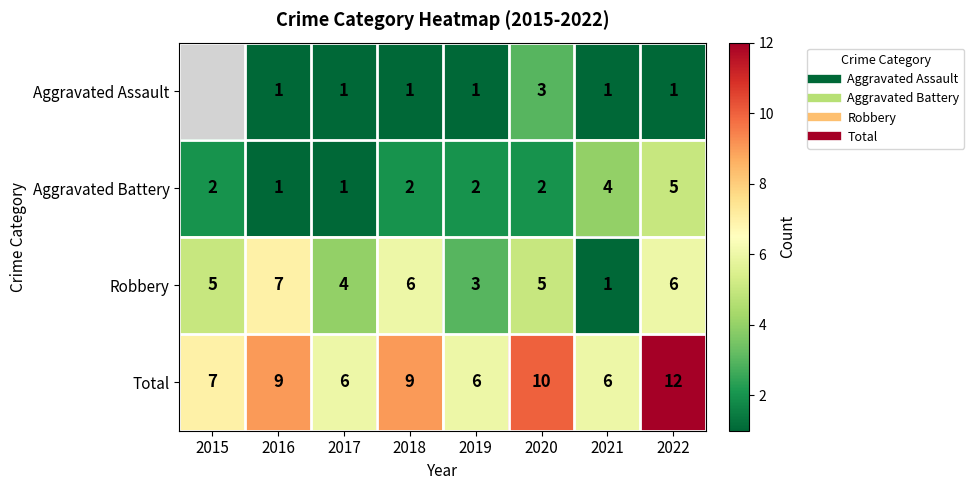

True or false: Robbery has a value of 5.0 at 2015.

True